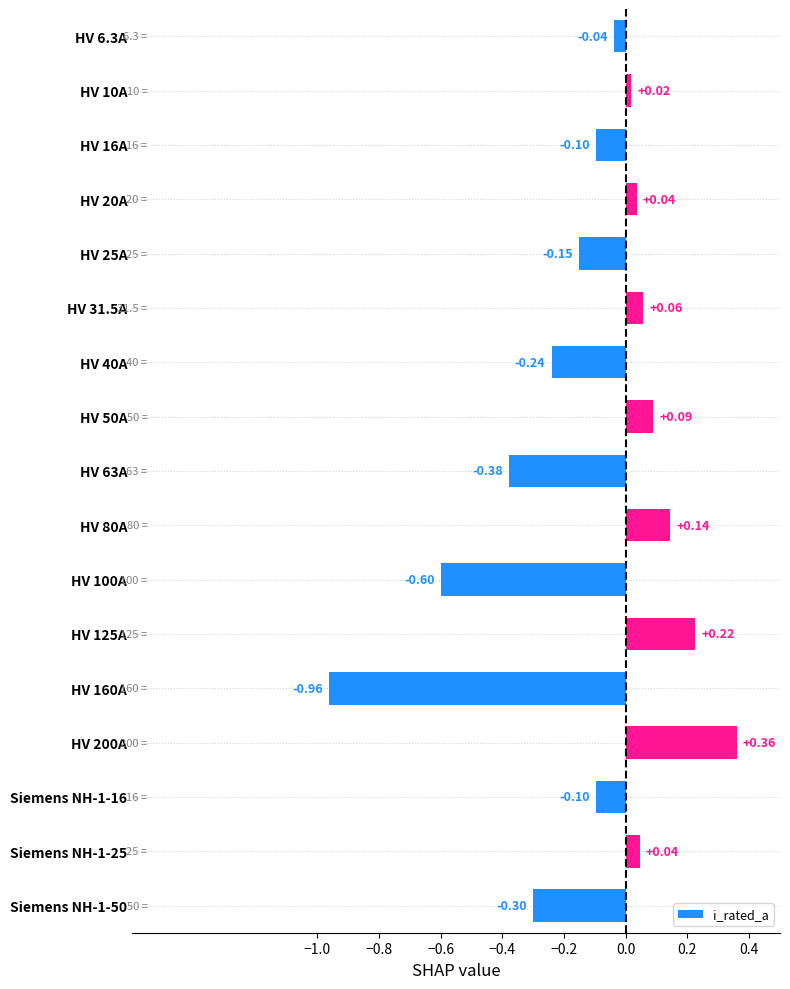

What is the difference between the maximum and minimum values?

1.3